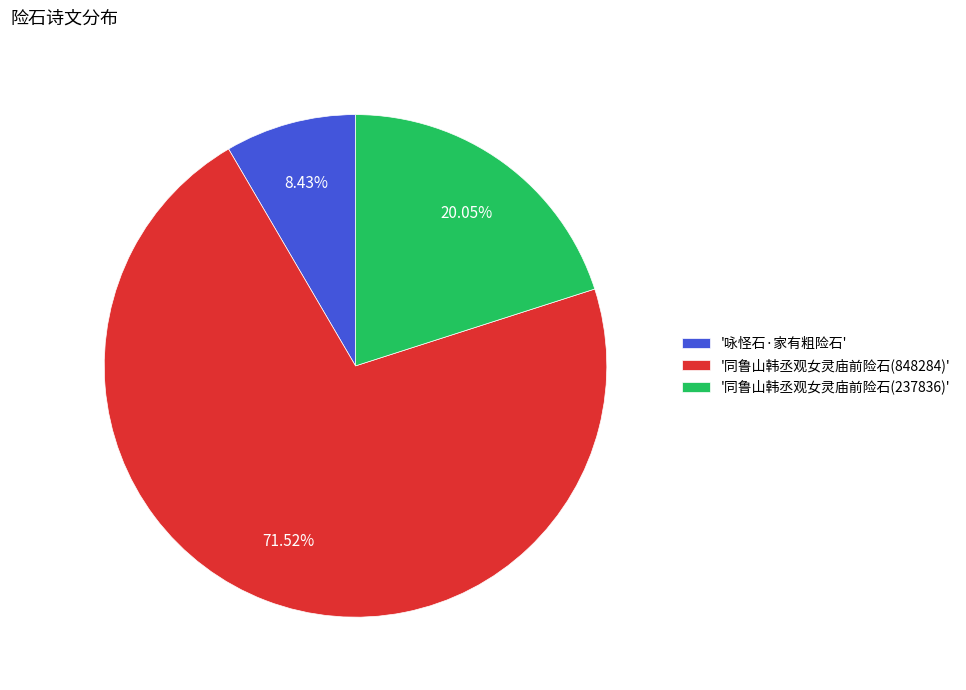

Do '咏怪石·家有粗险石' and '同鲁山韩丞观女灵庙前险石(237836)' together represent more than half of the pie?

No